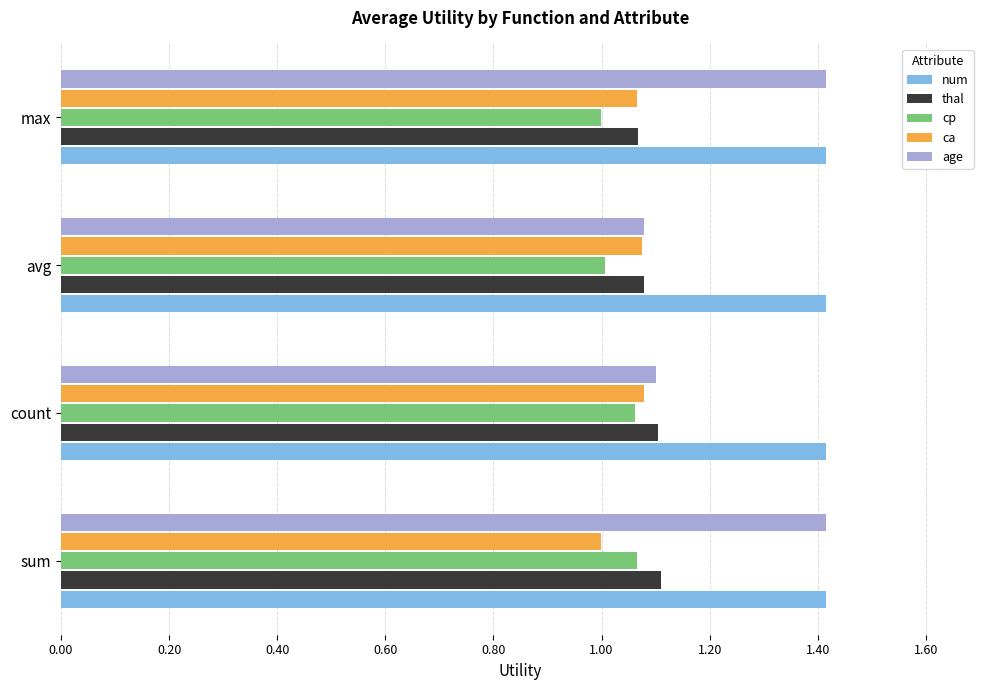

What value does the num series have at max?

1.4